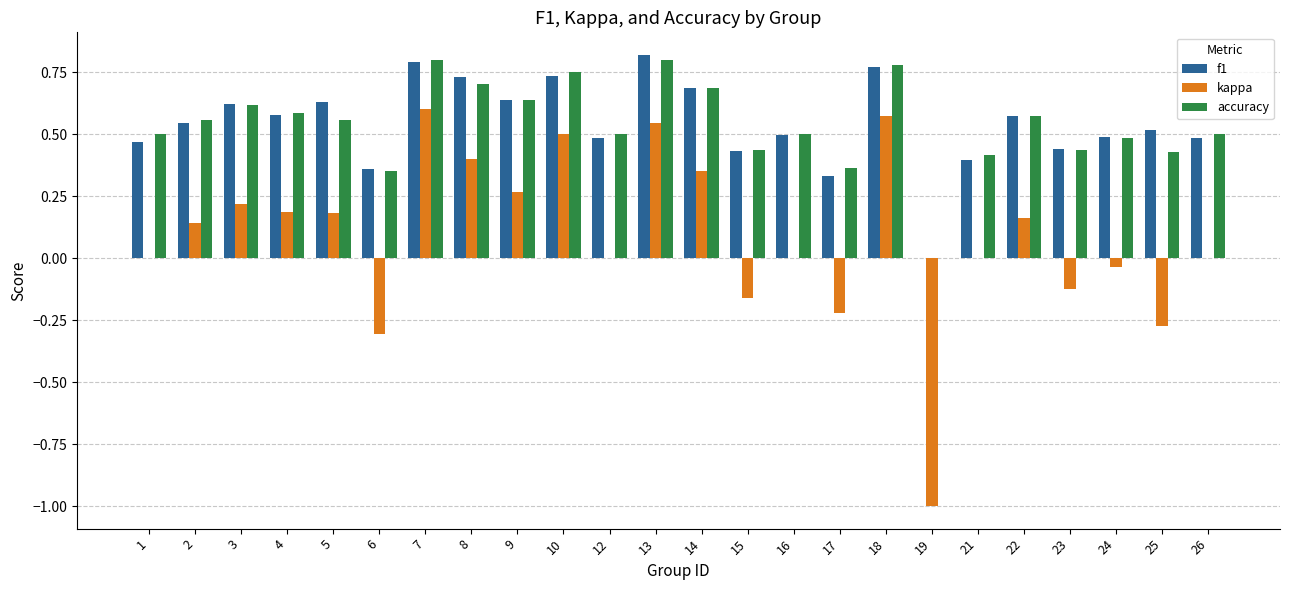

How many groups of bars are there?

24